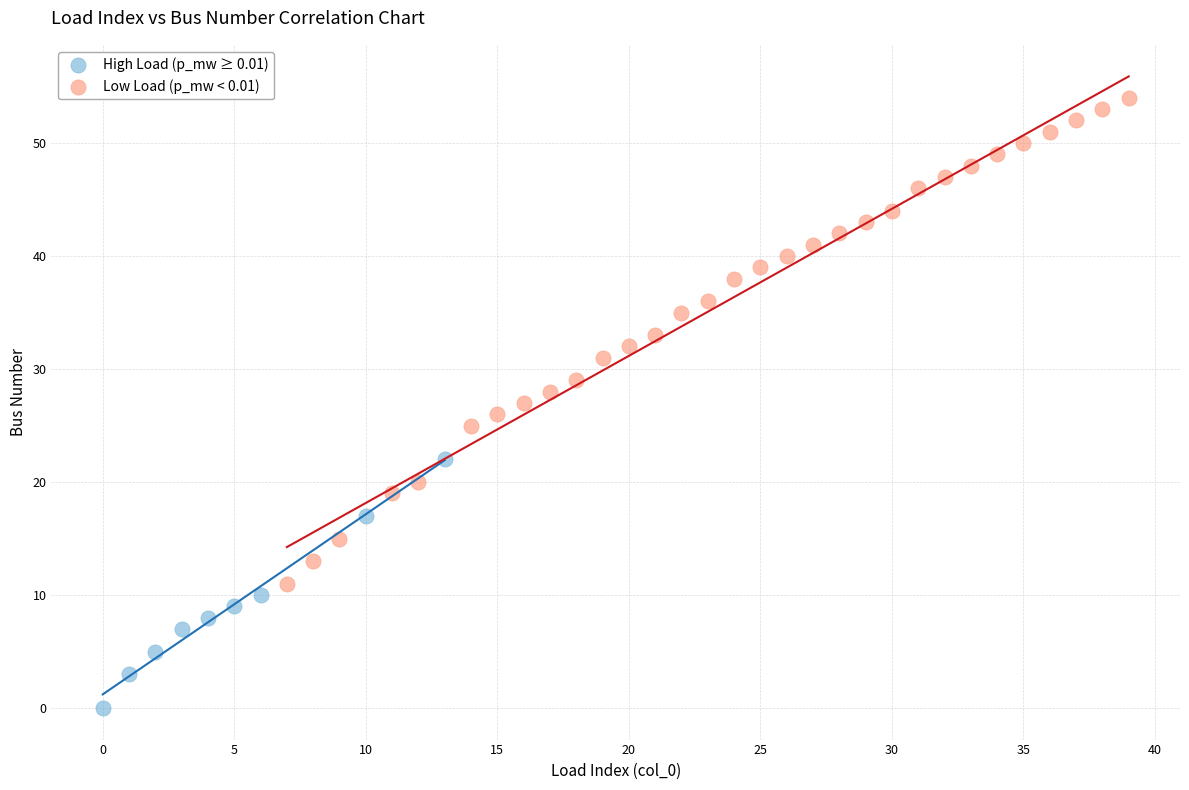

Which series has the widest spread of Y values?

Low Load (p_mw < 0.01)